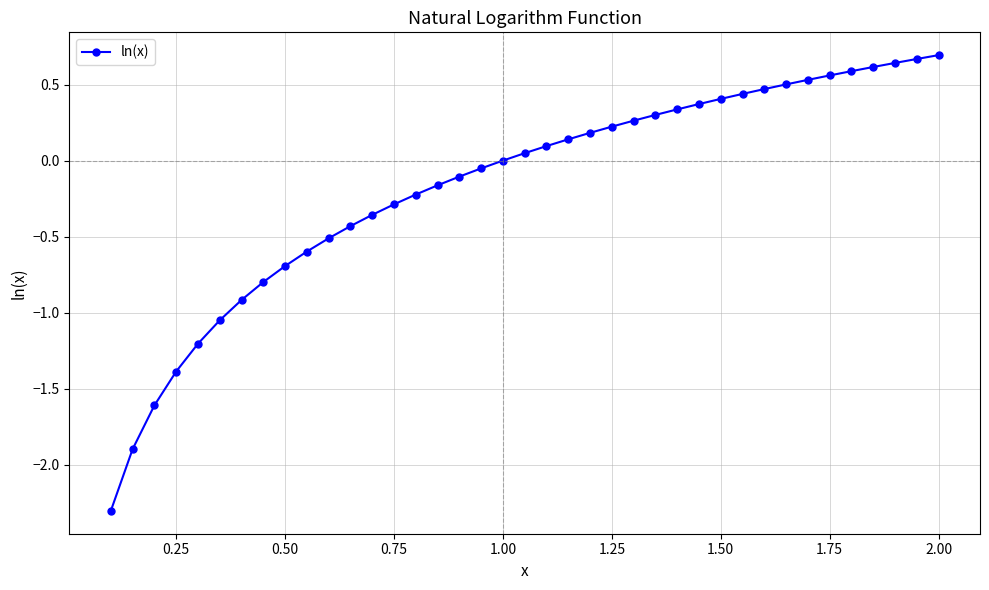

How many distinct data groups are displayed?

1